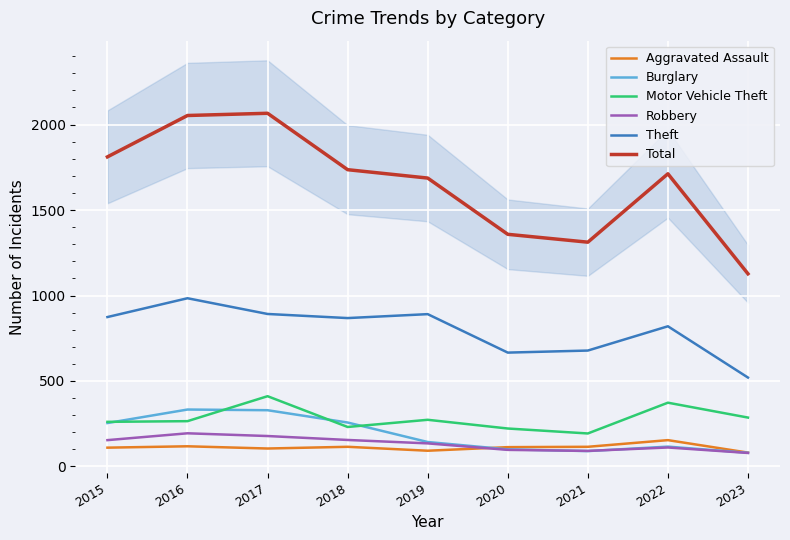

What is the difference between the highest and lowest values at 2022?

1601